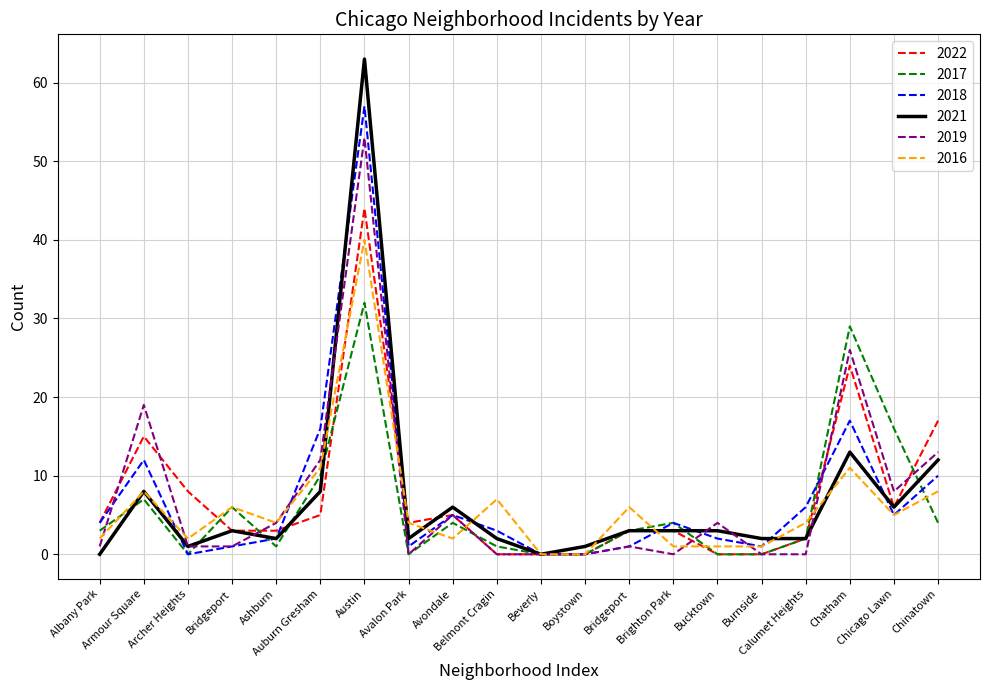

What is the difference between the highest and lowest values at Calumet Heights?

6